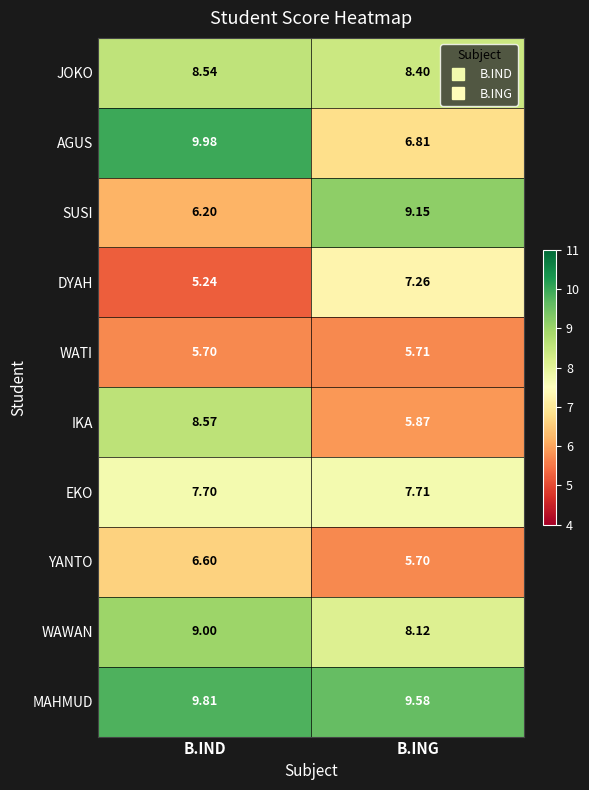

Is the value of AGUS at B.ING greater than the value of MAHMUD at B.IND?

No